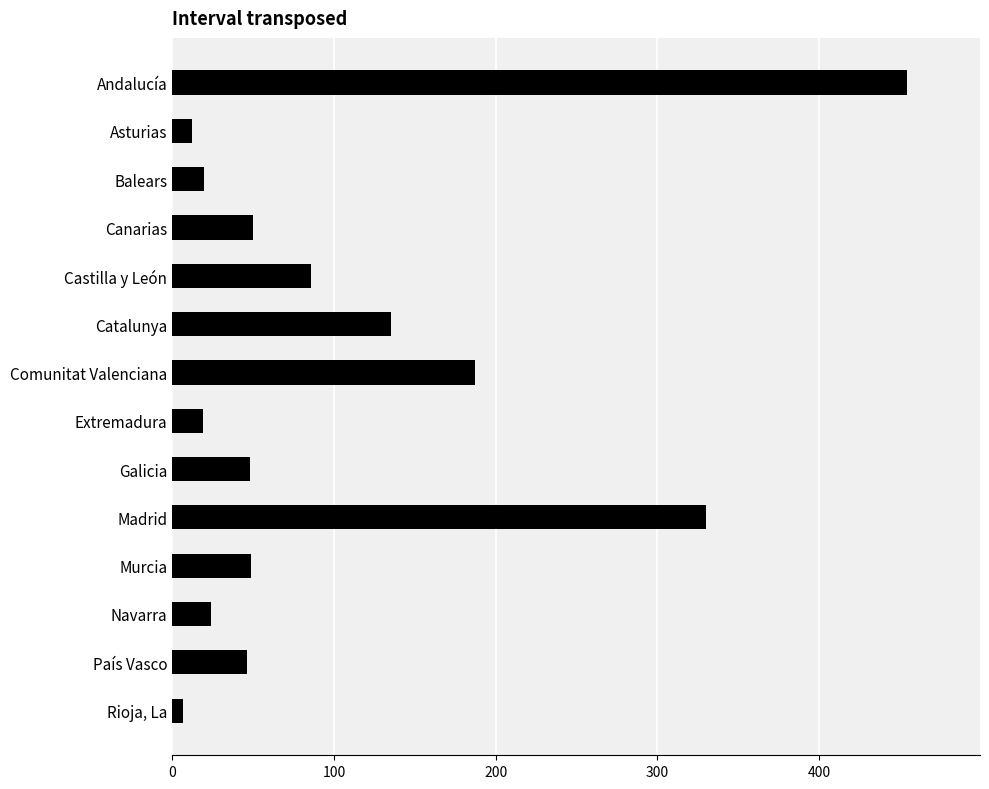

True or false: the data shows 20 at Balears.

True